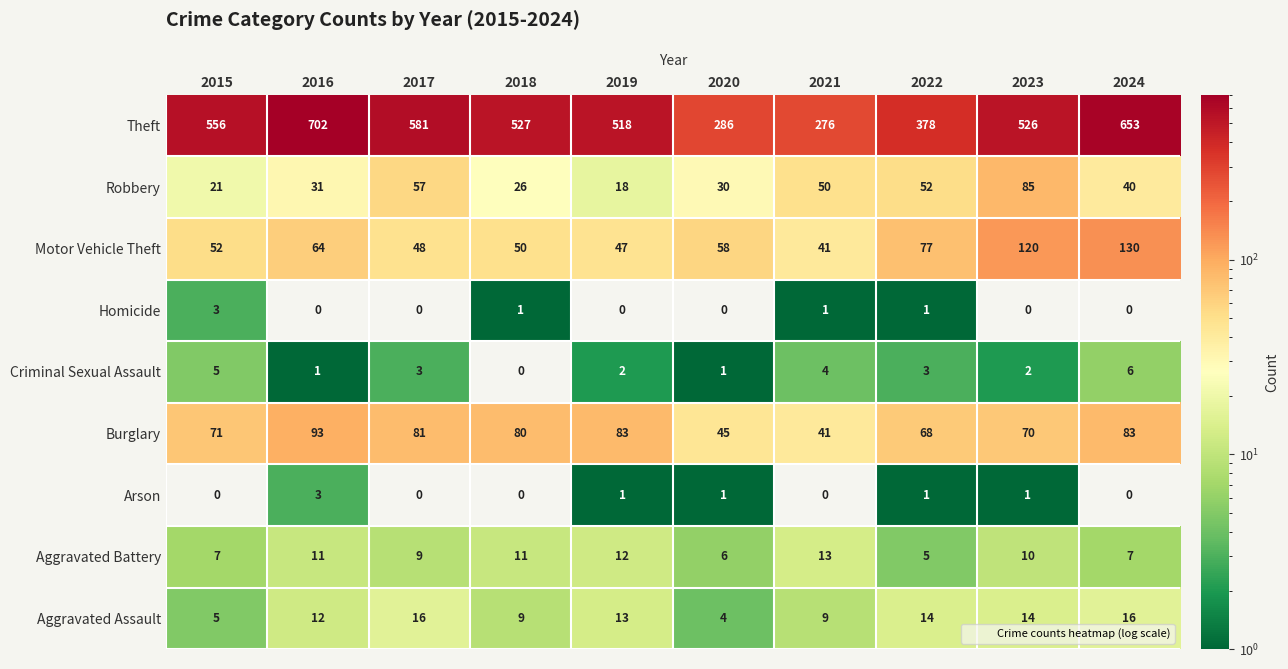

Between 2017 and 2023, which series saw the biggest shift?

Motor Vehicle Theft